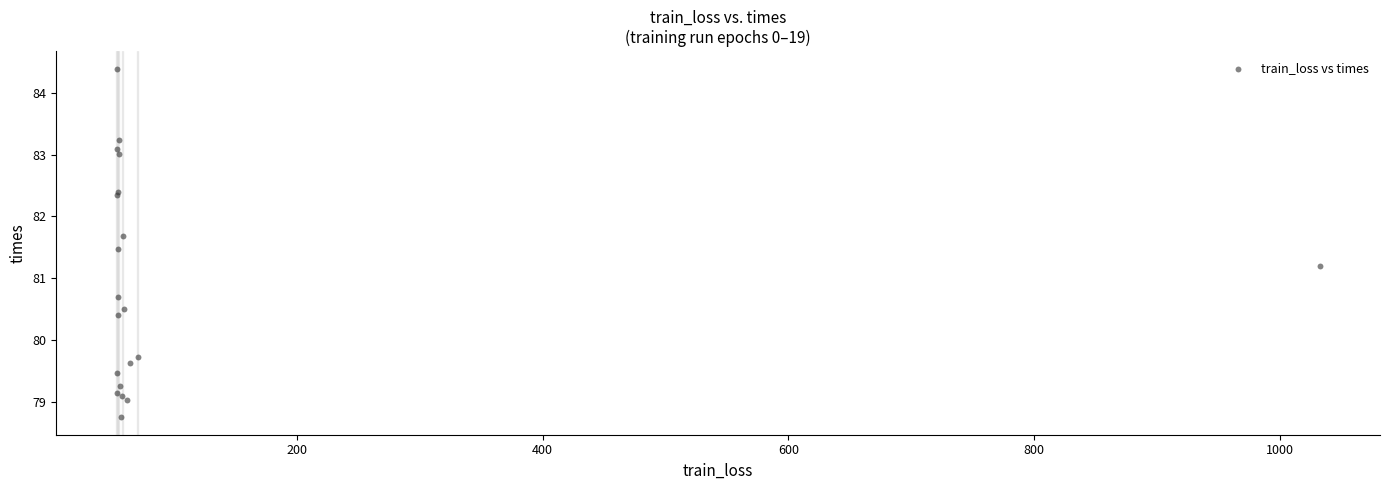

What Y value in the scatter plot is closest to 81?

81.2